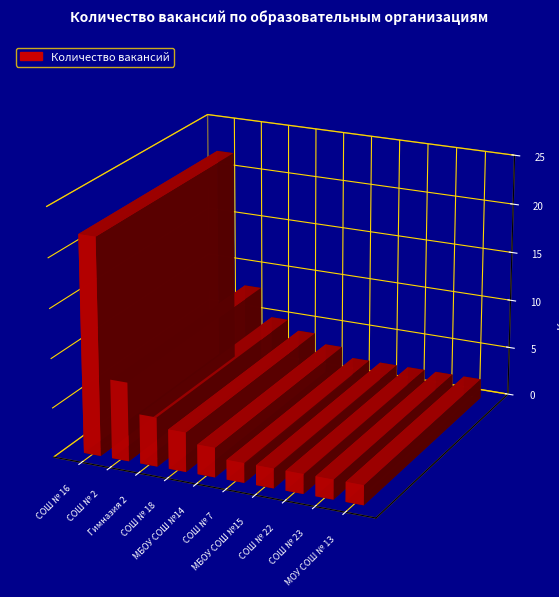

What is the difference between the maximum and minimum values?

20